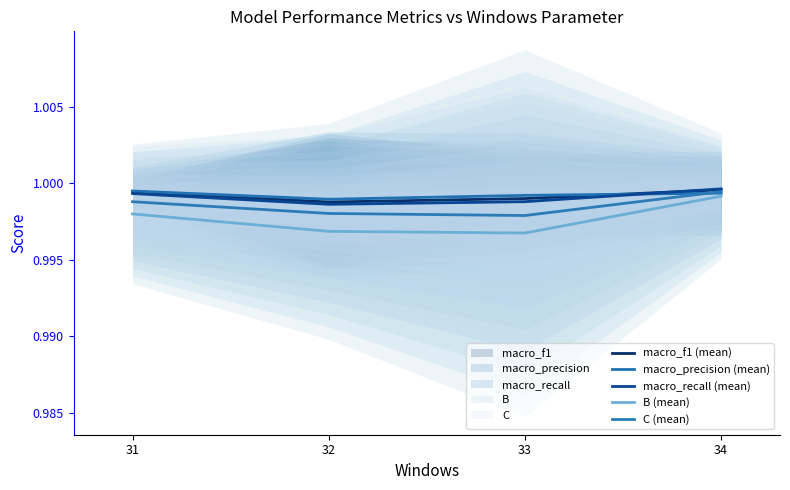

Reading left to right, extract all data points from this chart.

macro_f1 (mean): 1.0	1.0	1.0	1.0
macro_precision (mean): 1.0	1.0	1.0	1.0
macro_recall (mean): 1.0	1.0	1.0	1.0
B (mean): 1.0	1.0	1.0	1.0
C (mean): 1.0	1.0	1.0	1.0